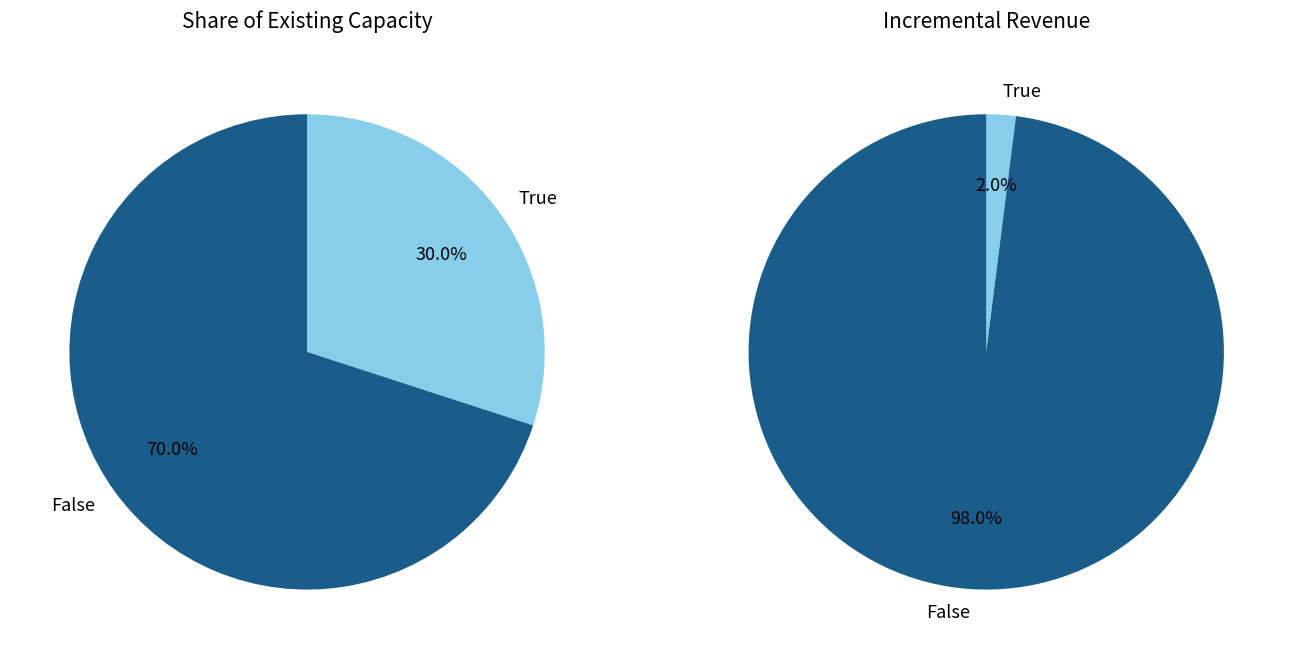

Does any single category account for the majority?

Yes